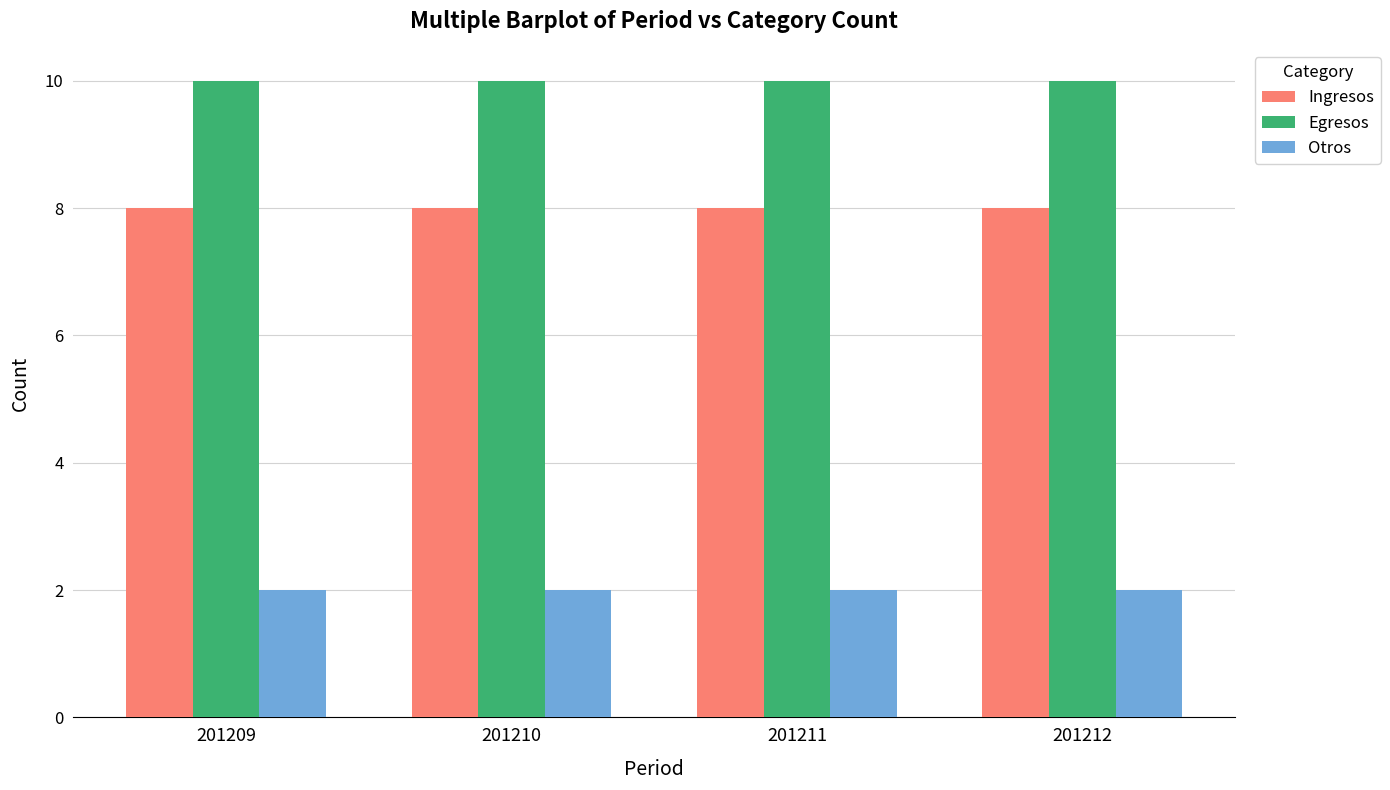

Does the chart contain stacked bars?

No